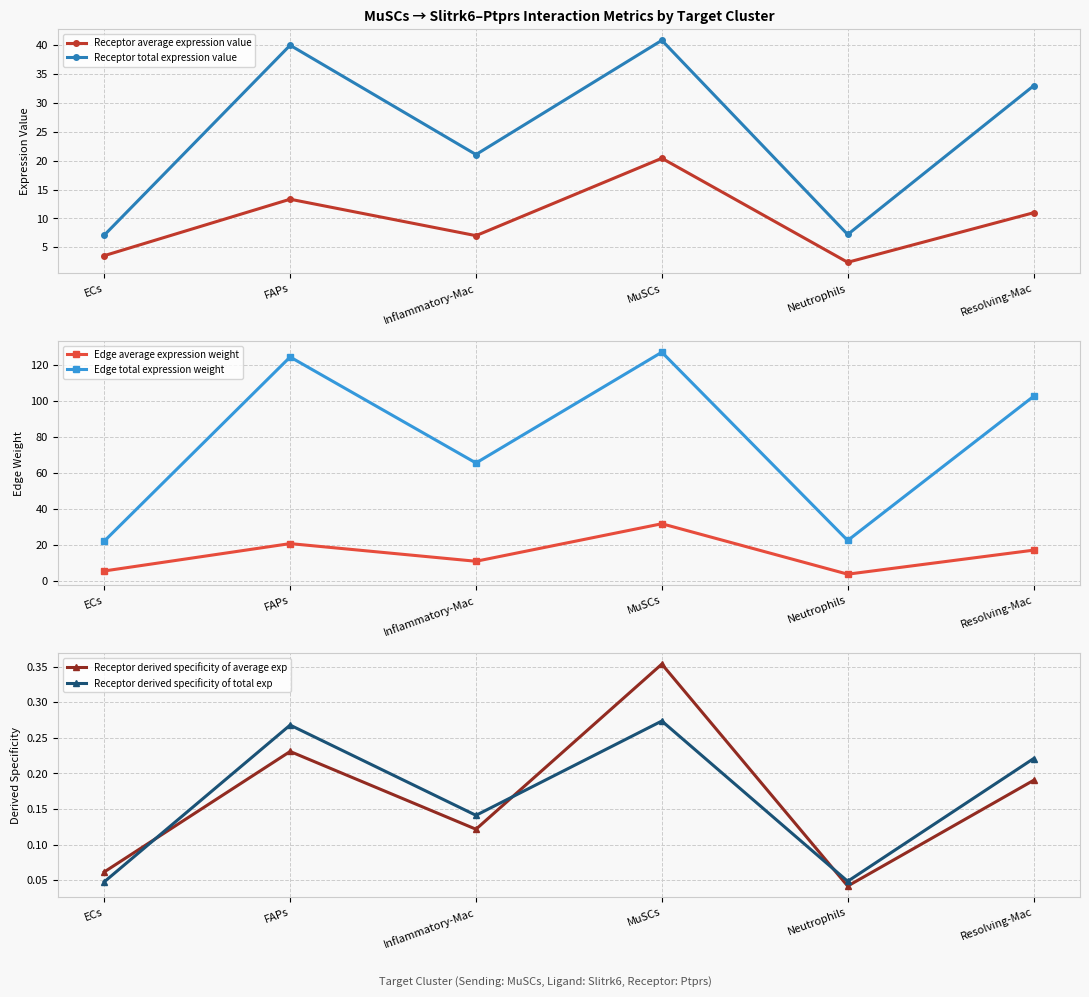

What is the lowest value of the Receptor total expression value series?

7.1